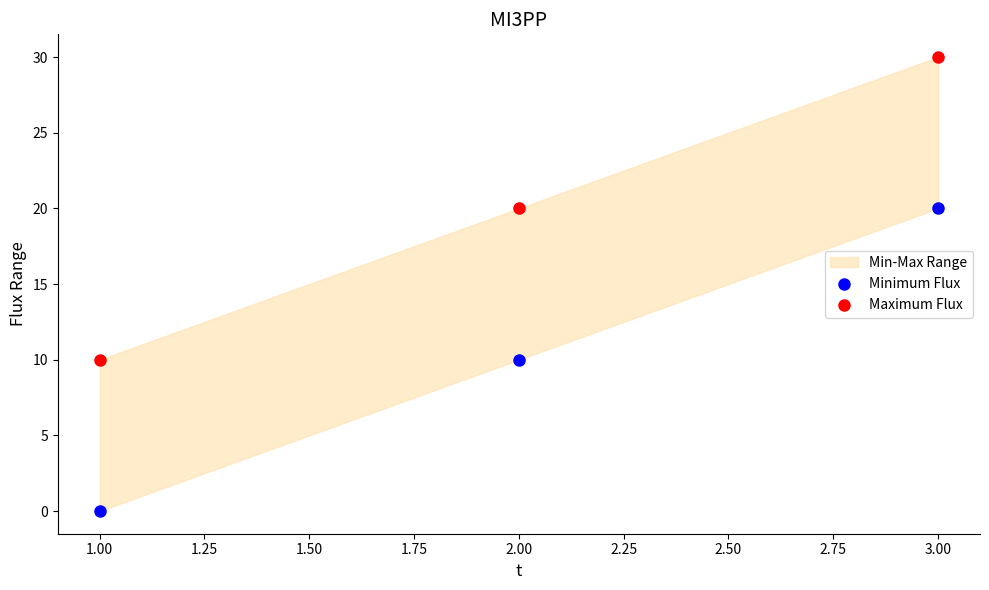

Which series contains the lowest Y value?

Minimum Flux